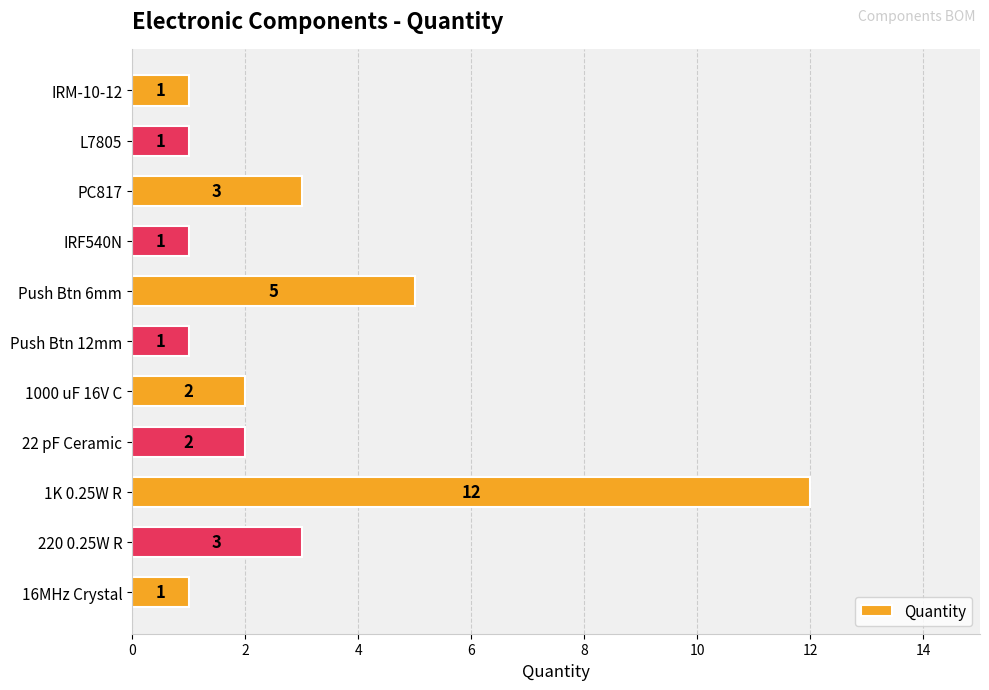

Reading top to bottom, what are all the values shown in this chart?

1	1	3	1	5	1	2	2	12	3	1